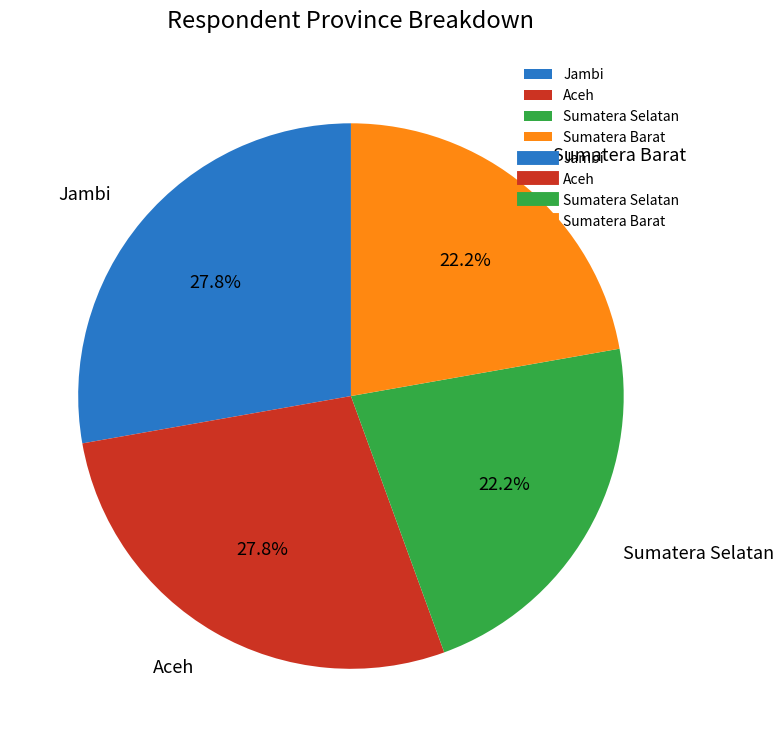

Combined, what portion of the pie is Aceh and Jambi?

55.6%